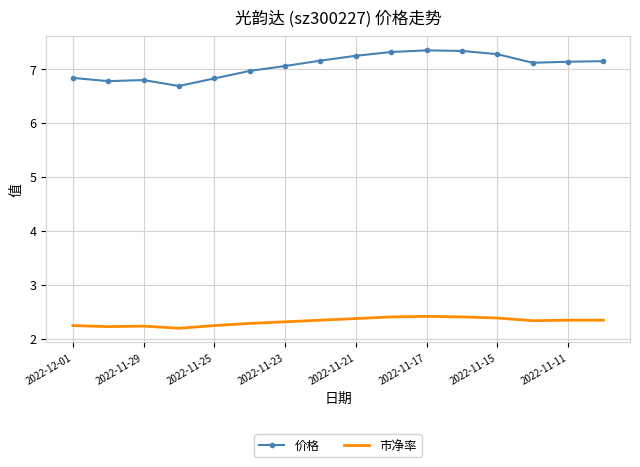

List the series in order of their overall mean, lowest first.

市净率, 价格